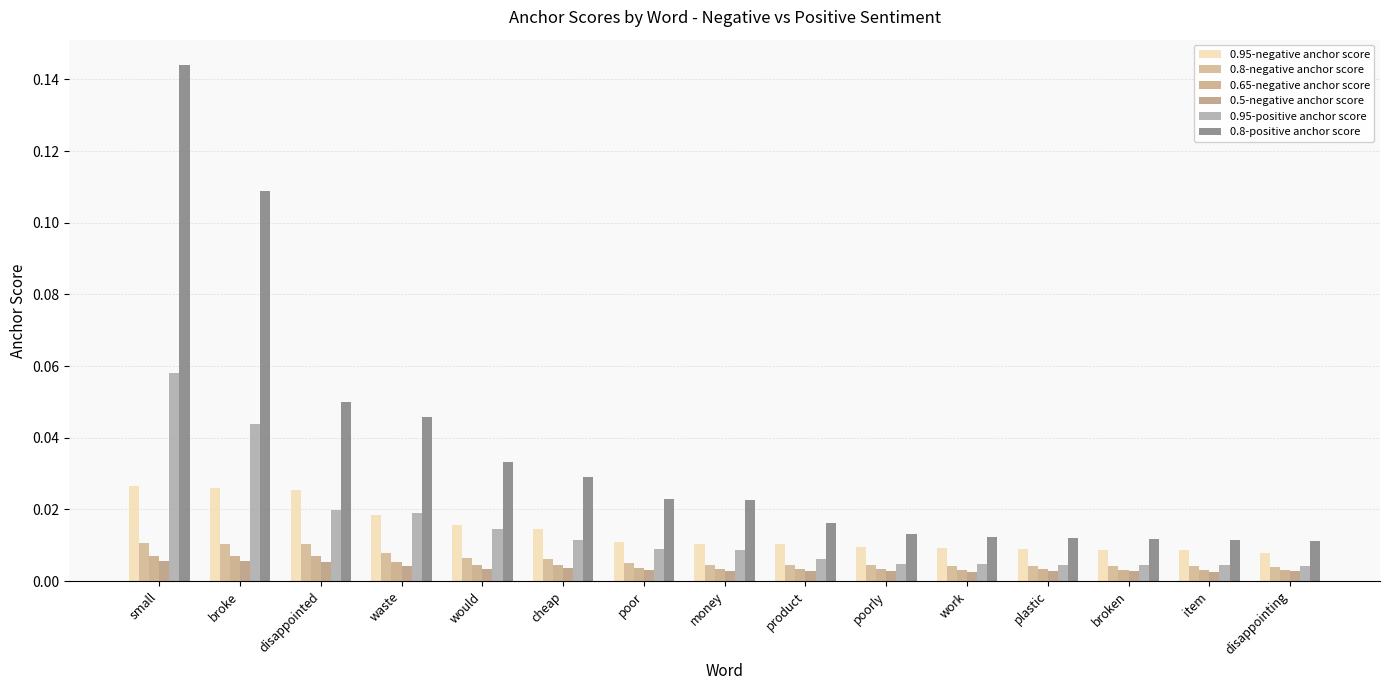

Which series has the largest total across all categories?

0.8-positive anchor score